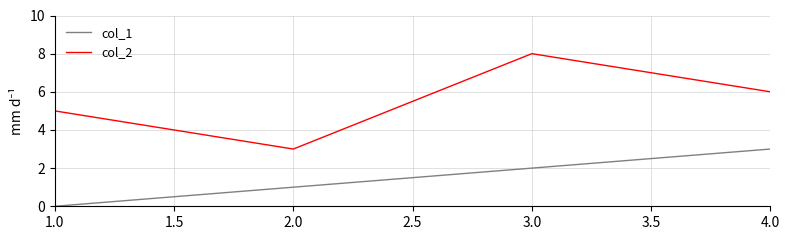

Reading left to right, extract all data points from this chart.

col_1: 0	1	2	3
col_2: 5	3	8	6